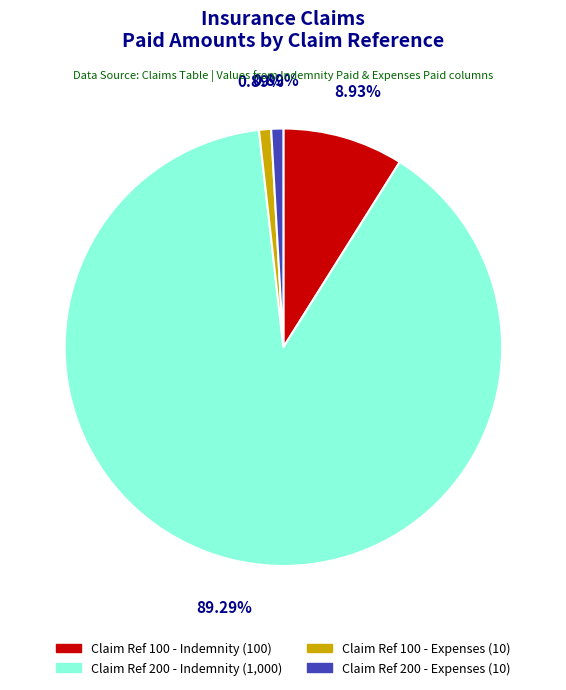

Does any single category account for the majority?

Yes